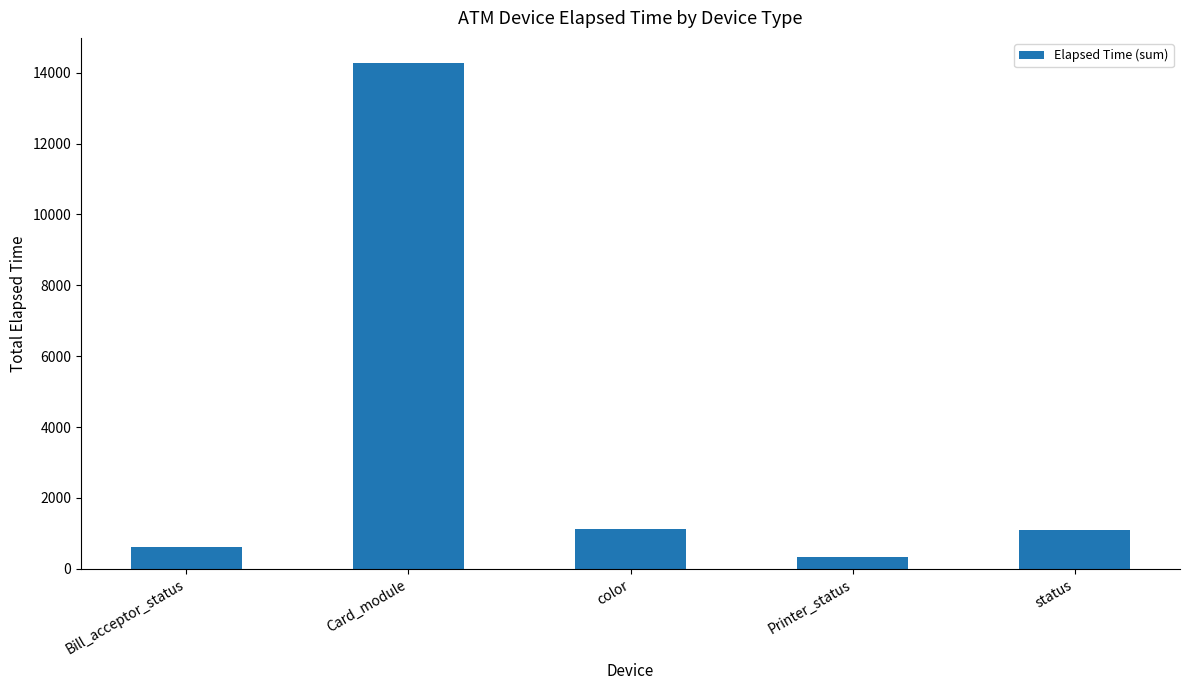

The chart shows a value of 623 at Bill_acceptor_status. True or false?

True